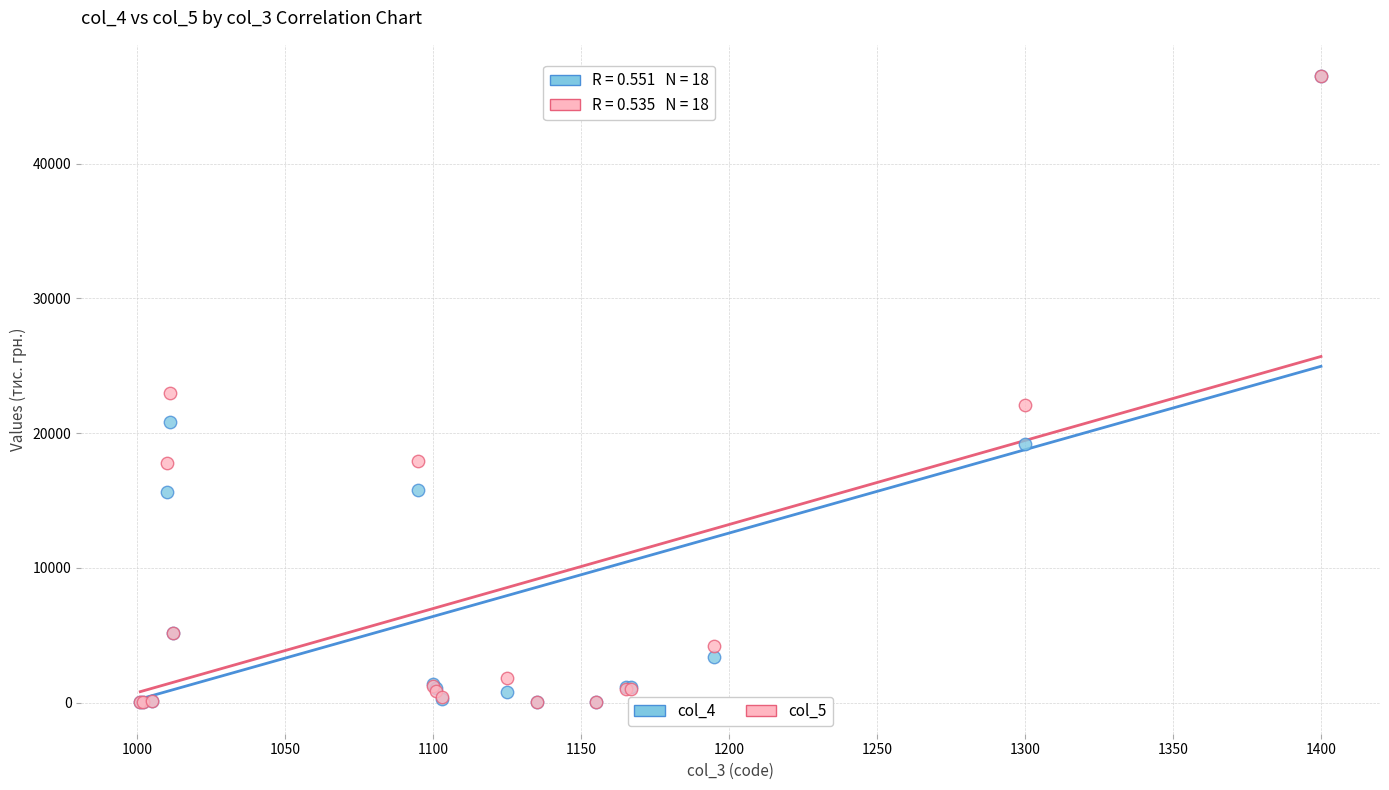

What are all the series names shown in the legend?

col_4, col_5